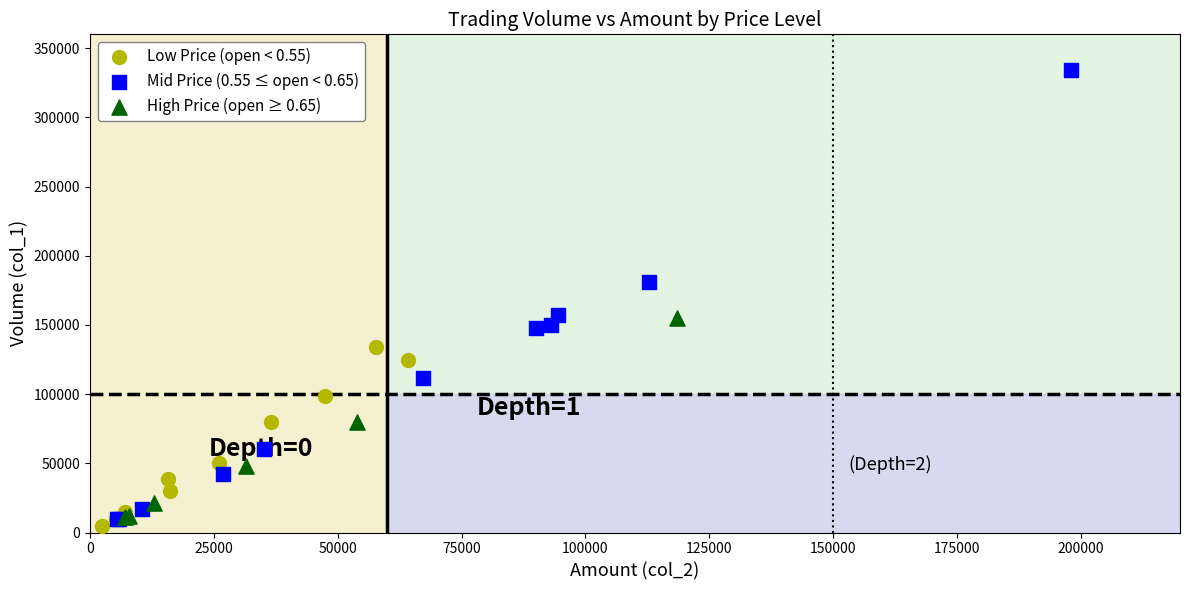

What are all the series names shown in the legend?

Low Price (open < 0.55), Mid Price (0.55 ≤ open < 0.65), High Price (open ≥ 0.65)